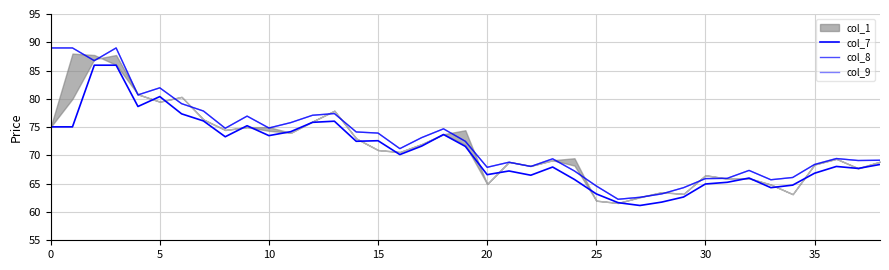

True or false: col_8 and col_9 intersect in this chart.

False